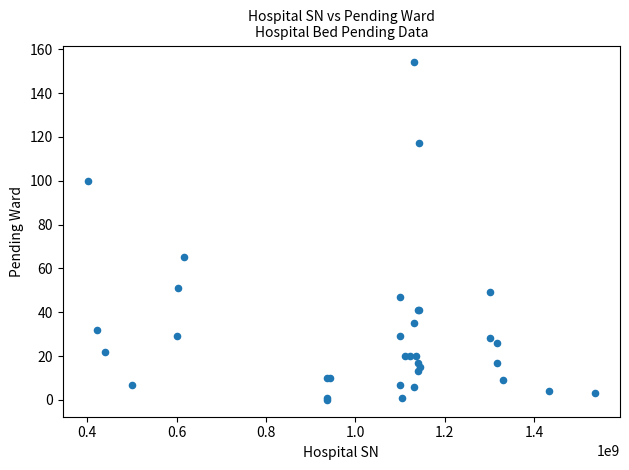

What Y value in the scatter plot is closest to 77?

65